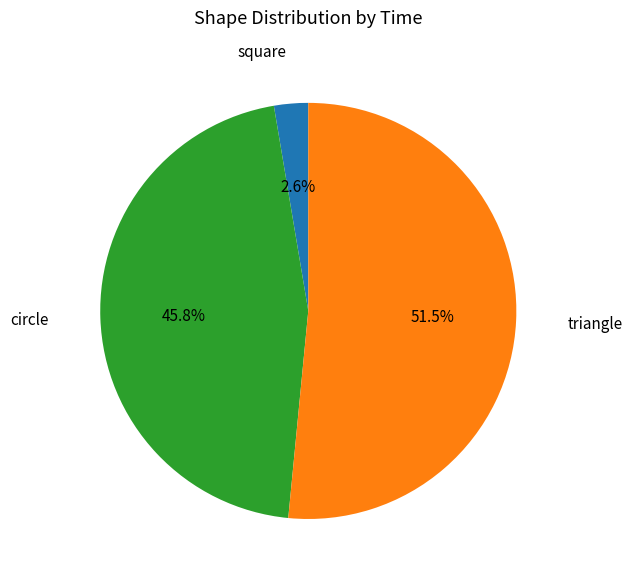

To the nearest percent, what is the difference between the largest and smallest slice percentages?

49%